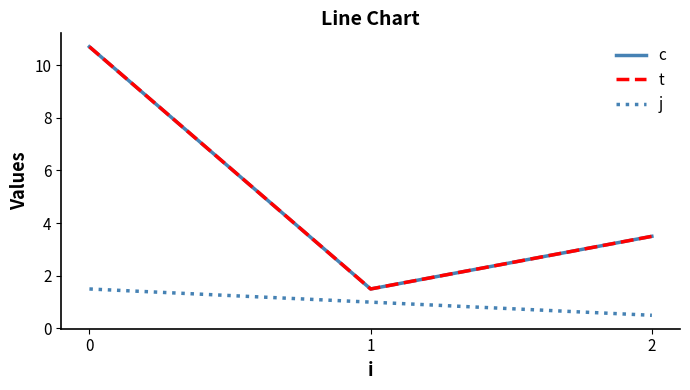

Between 0 and 2, which series saw the biggest shift?

c